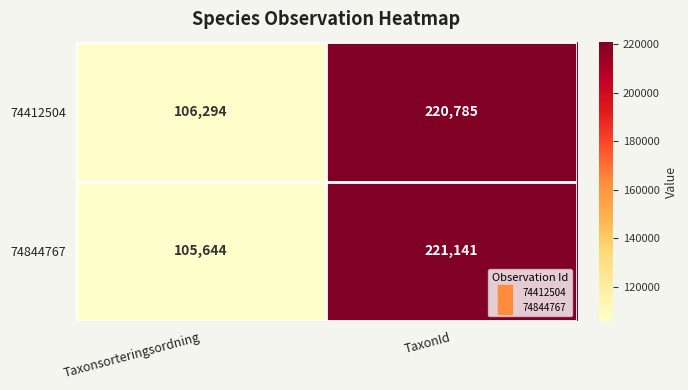

Rank the series by their average value, from lowest to highest.

74844767, 74412504